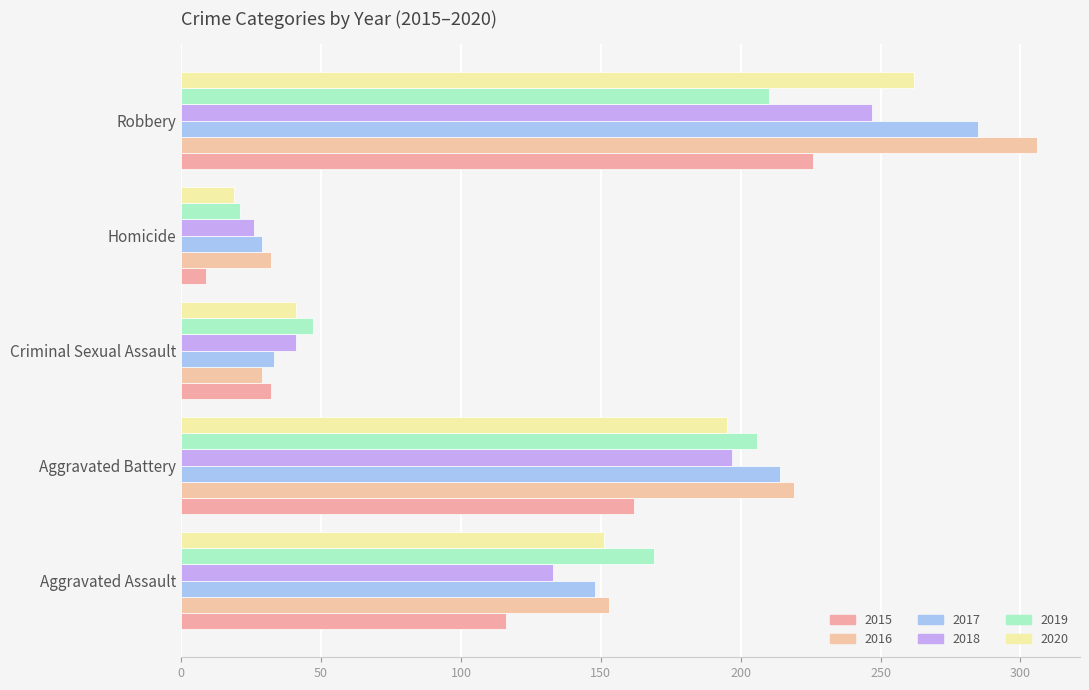

At which category is the sum across all series the highest?

Robbery